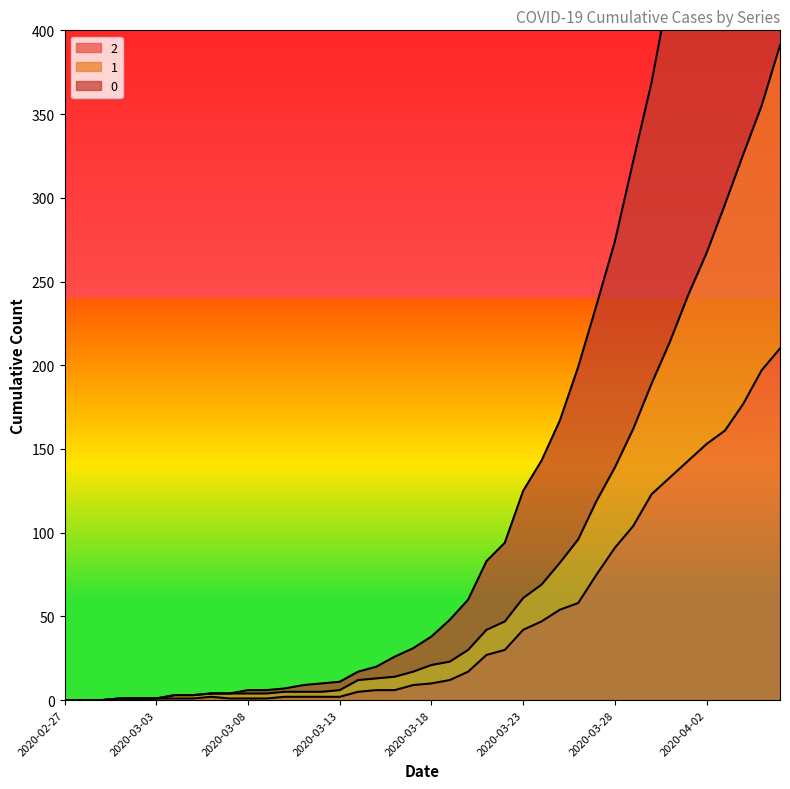

List the series in order of their peak value, highest first.

0, 1, 2